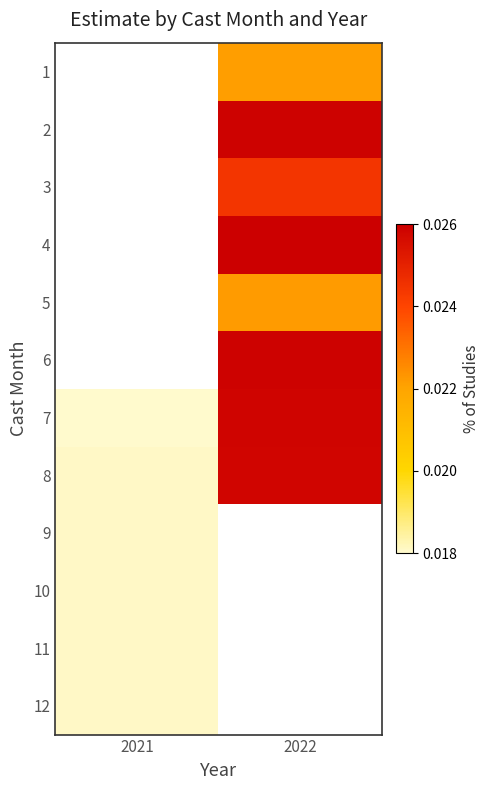

Is it true that 11 equals 0.0 at 2021?

False